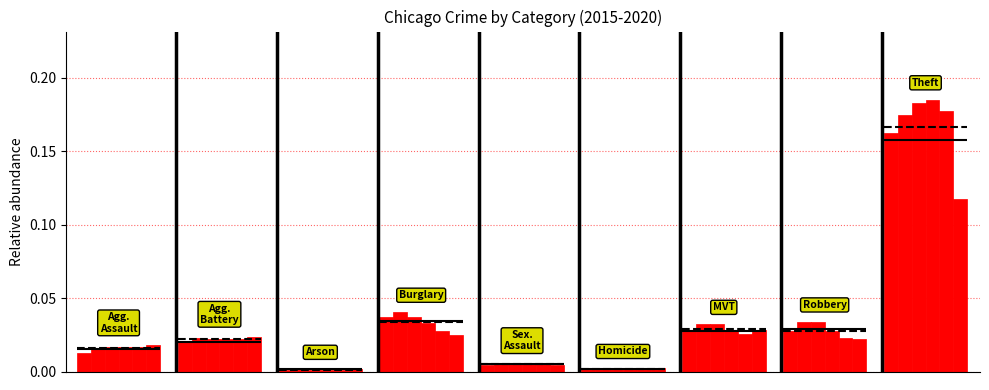

How many bars are there in each group?

6